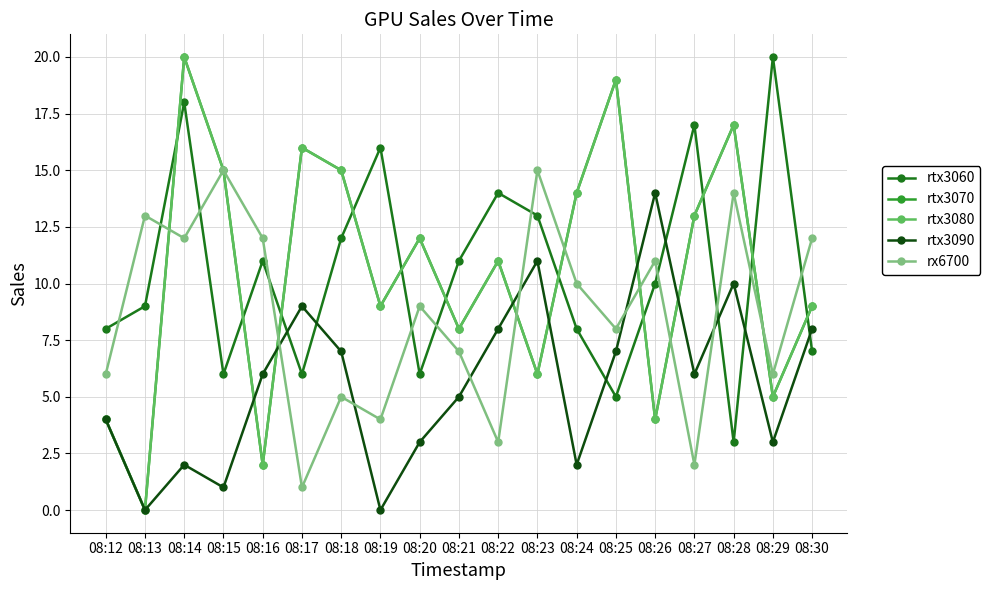

Which category has the lowest value in the rx6700 series?

08:17